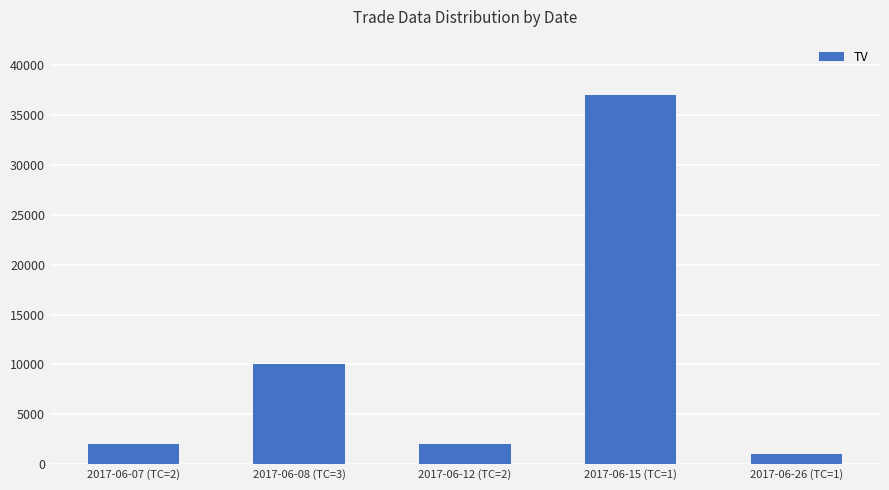

What is the smallest value displayed?

1000